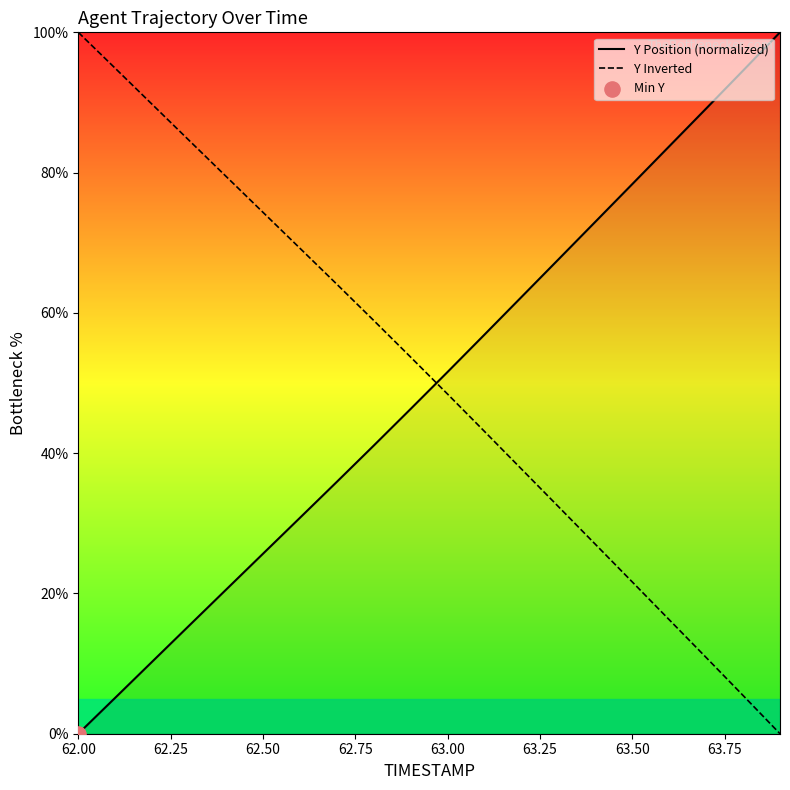

After their last crossing, which series has the higher values: Y Inverted or Y Position (normalized)?

Y Position (normalized)